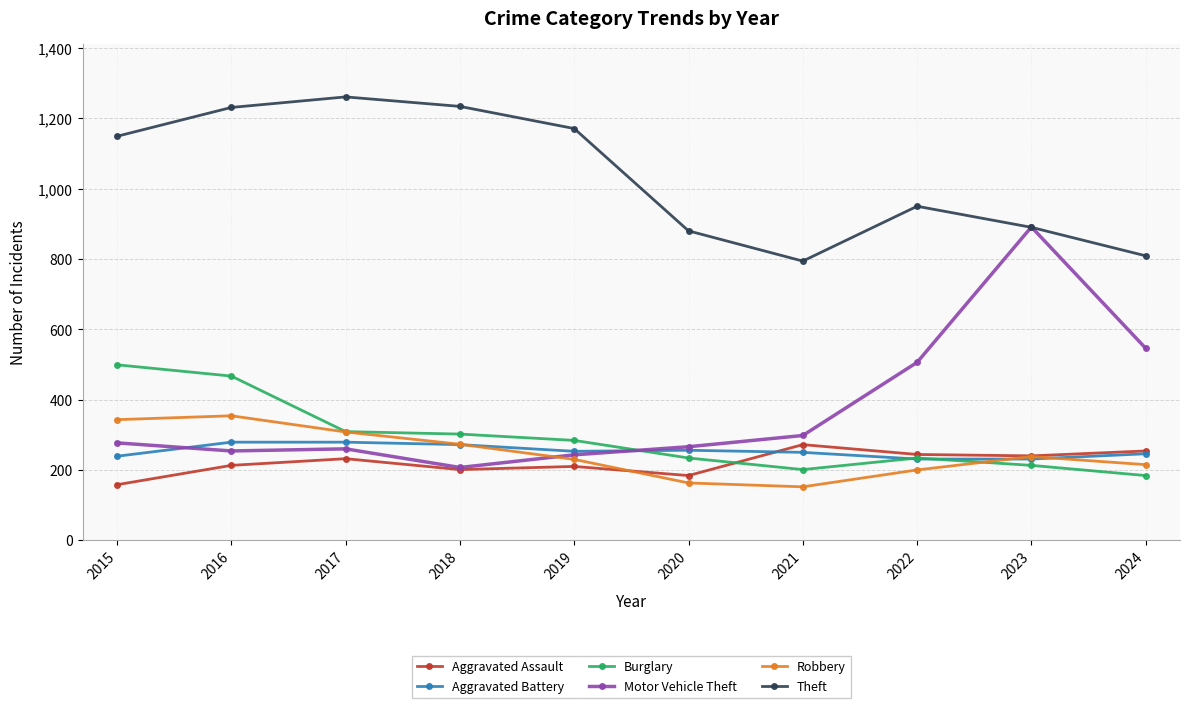

Where does the Burglary series first go above 284?

2015